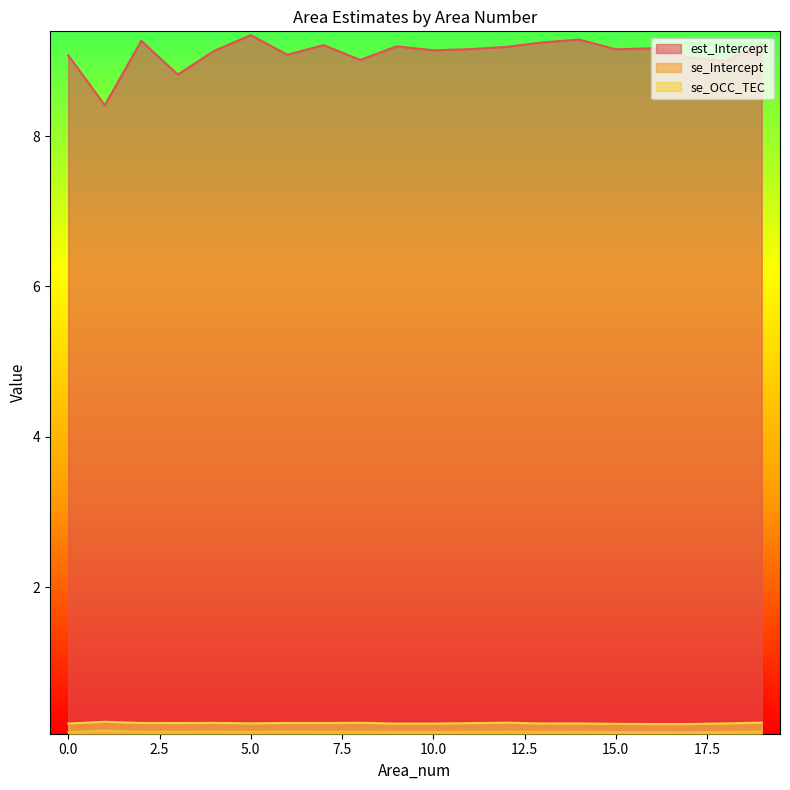

Reading left to right, extract all data points from this chart.

est_Intercept: 0=9.1	1=8.4	2=9.3	3=8.8	4=9.1	5=9.3	6=9.1	7=9.2	8=9.0	9=9.2	10=9.1	11=9.2	12=9.2	13=9.2	14=9.3	15=9.2	16=9.2	17=9.0	18=9.0	19=9.2
se_Intercept: 0=0.1	1=0.1	2=0.1	3=0.1	4=0.1	5=0.1	6=0.1	7=0.1	8=0.1	9=0.1	10=0.1	11=0.1	12=0.1	13=0.1	14=0.1	15=0.1	16=0.1	17=0.1	18=0.1	19=0.1
se_OCC_TEC: 0=0.2	1=0.2	2=0.2	3=0.2	4=0.2	5=0.2	6=0.2	7=0.2	8=0.2	9=0.2	10=0.2	11=0.2	12=0.2	13=0.2	14=0.2	15=0.2	16=0.2	17=0.2	18=0.2	19=0.2